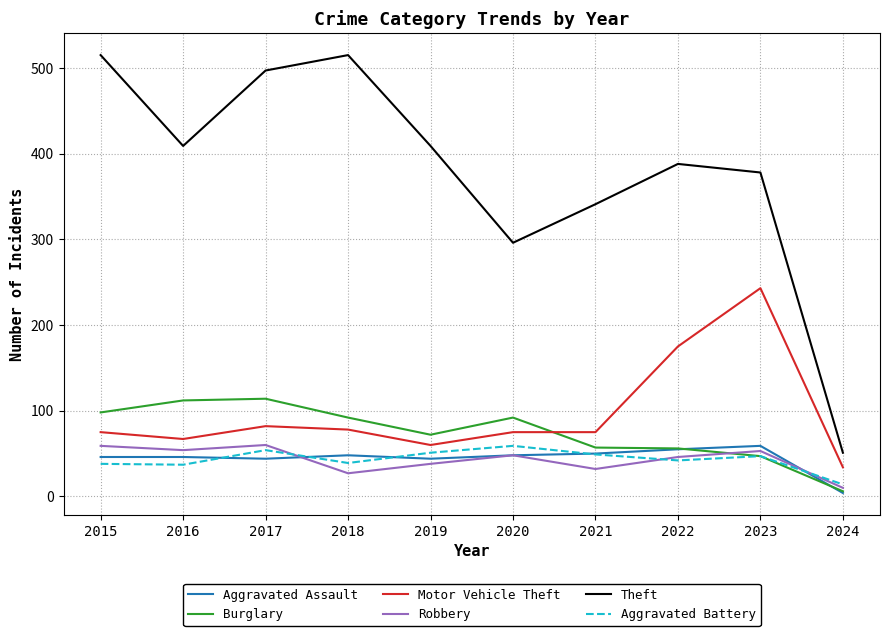

What is the sum of all Aggravated Assault values?

444